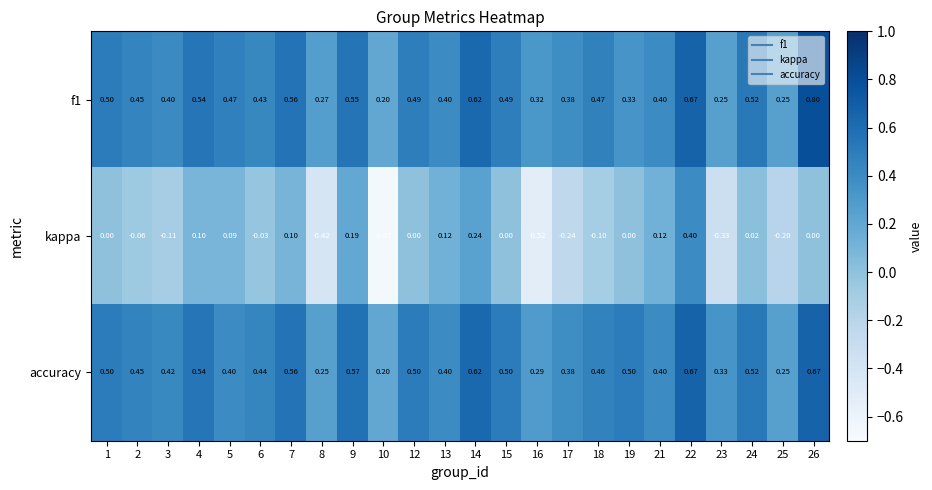

Which category has the lowest value across all series?

10